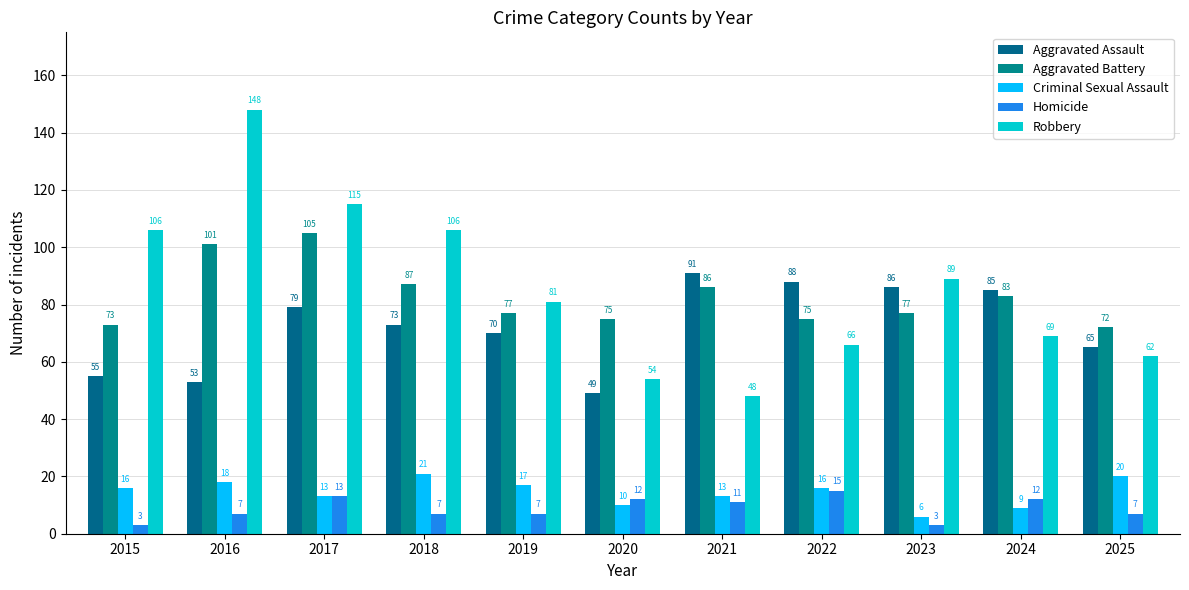

What are all the series names shown in the legend?

Aggravated Assault, Aggravated Battery, Criminal Sexual Assault, Homicide, Robbery